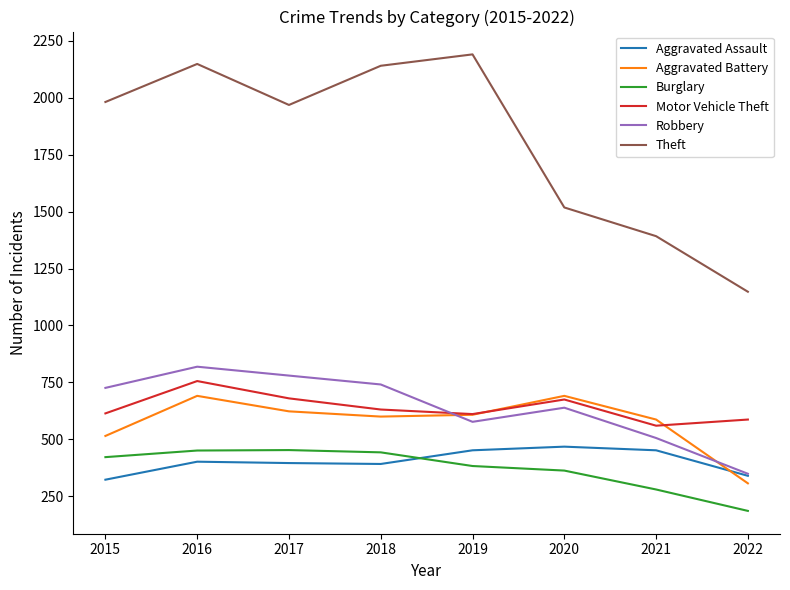

At 2018, list the series in order from largest to smallest.

Theft, Robbery, Motor Vehicle Theft, Aggravated Battery, Burglary, Aggravated Assault